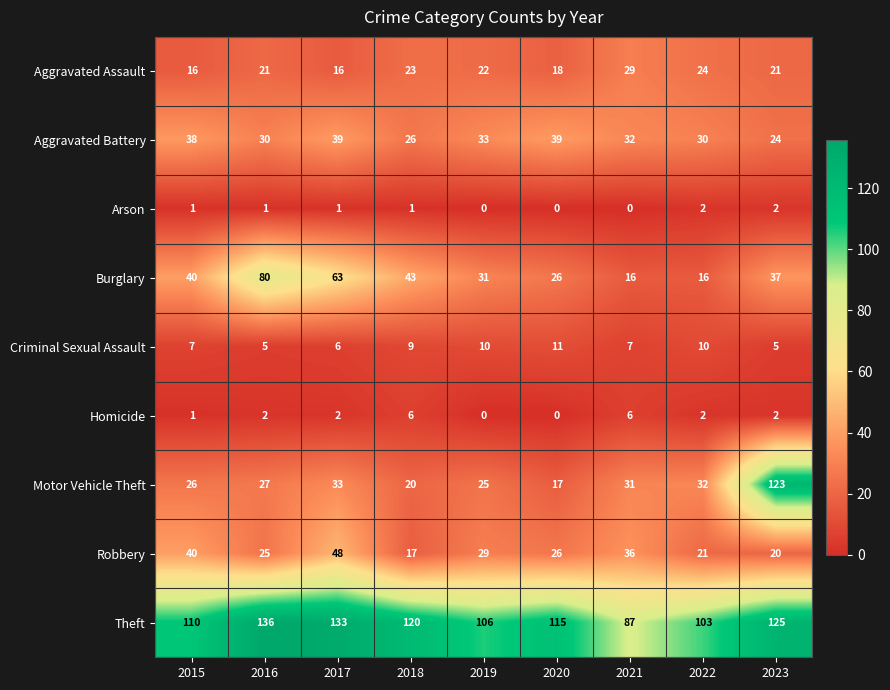

Which series has the largest total across all categories?

Theft